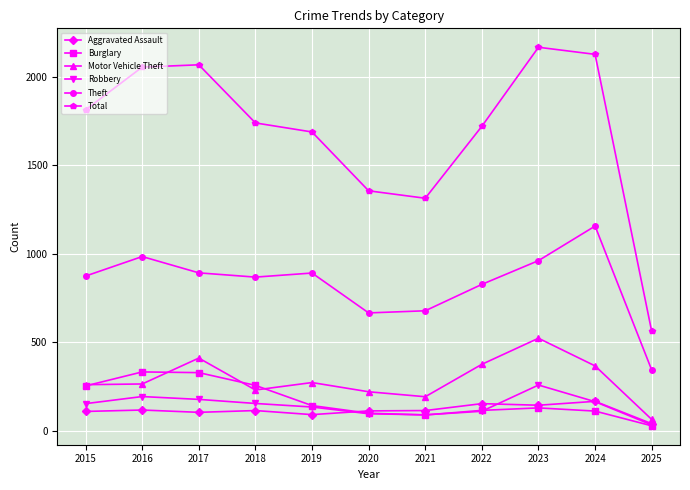

True or false: Aggravated Assault and Burglary cross at least once.

True